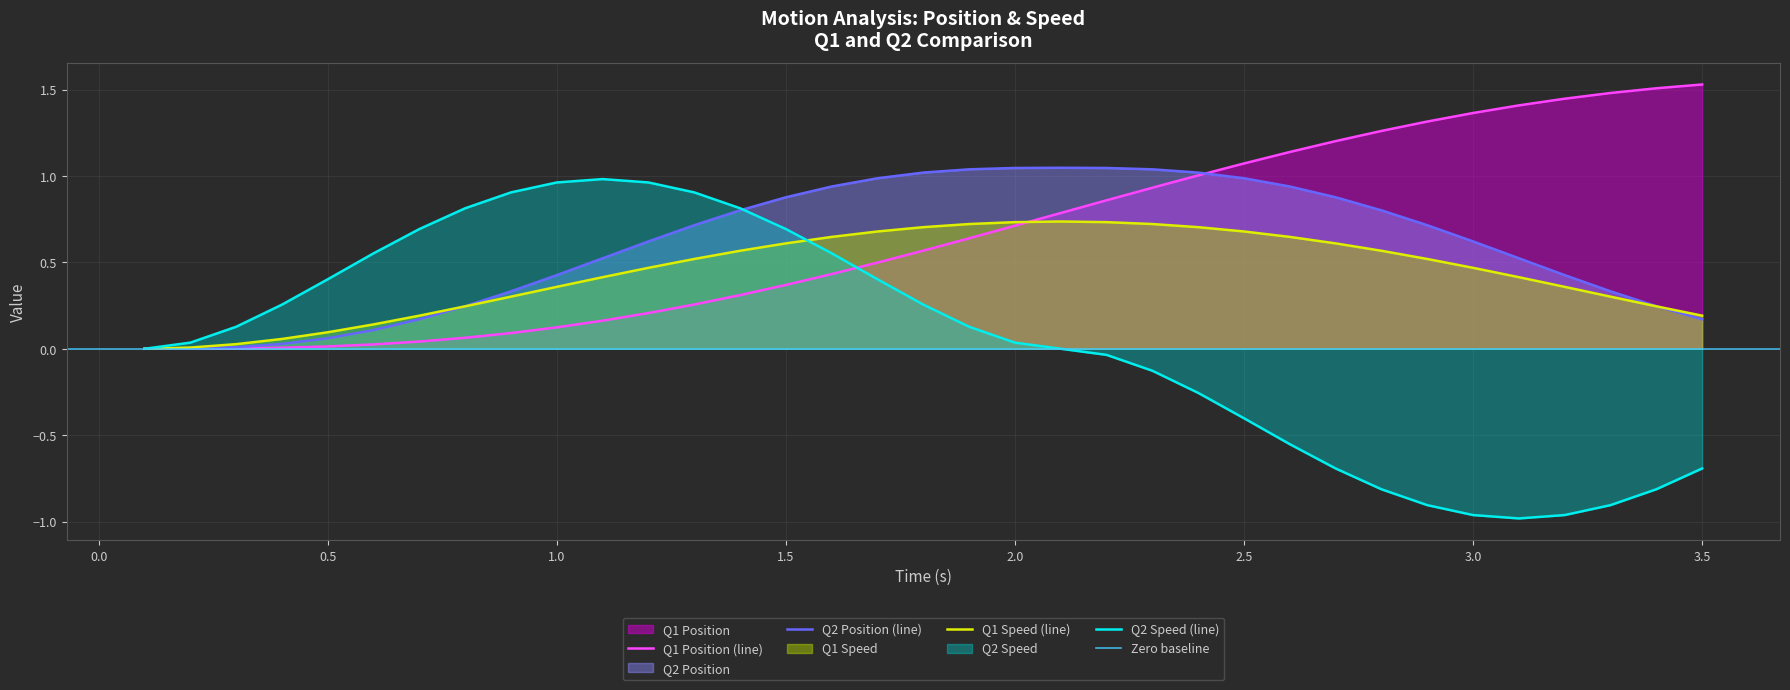

The Q1 Speed series shows 1.0 at 1.8. True or false?

False